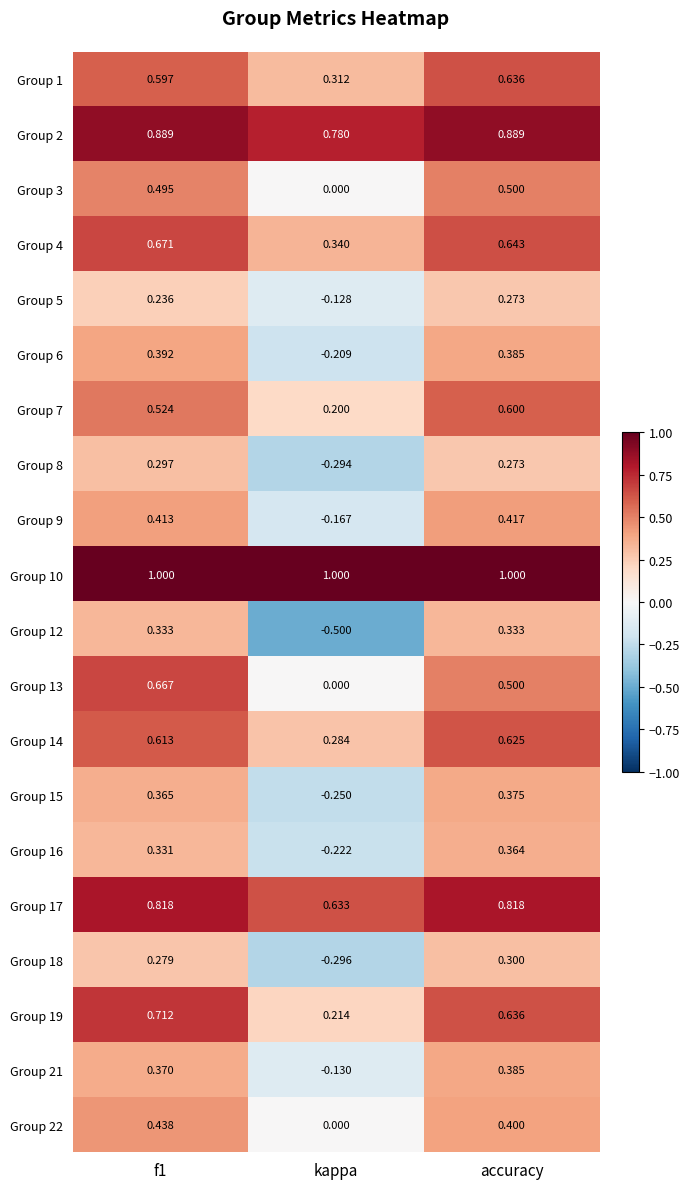

Which series has the largest total across all categories?

Group 10